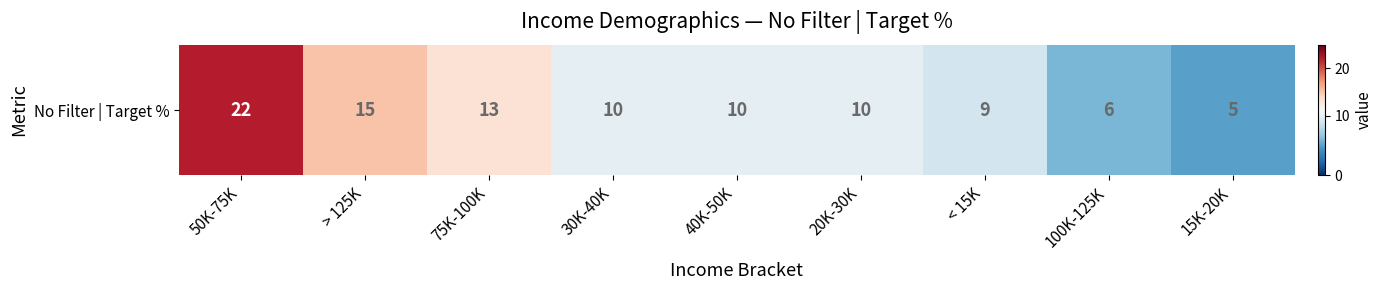

What is the minimum value shown in the chart?

5